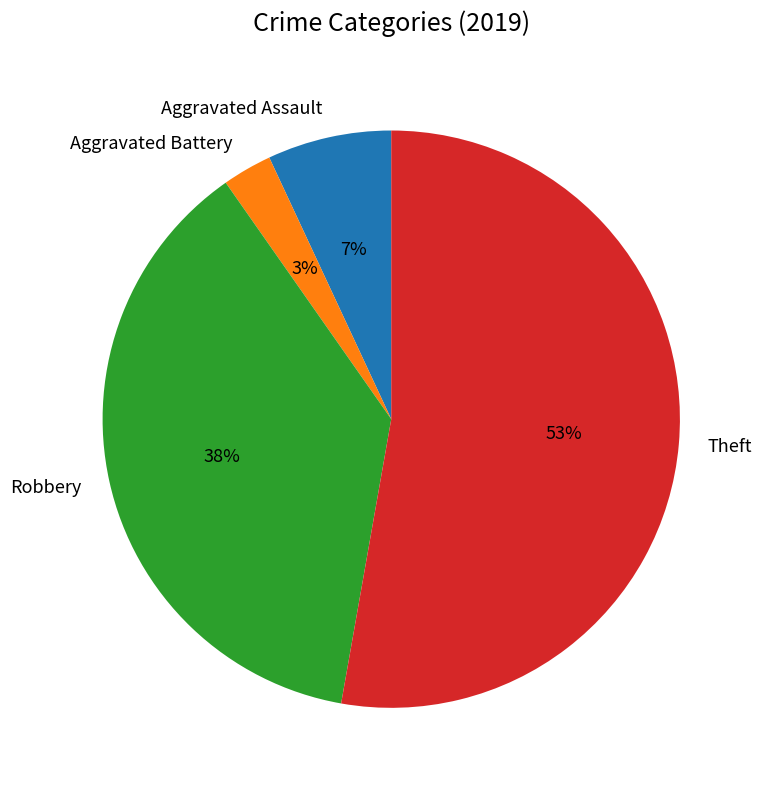

The Aggravated Battery slice represents 3% of the pie. True or false?

True